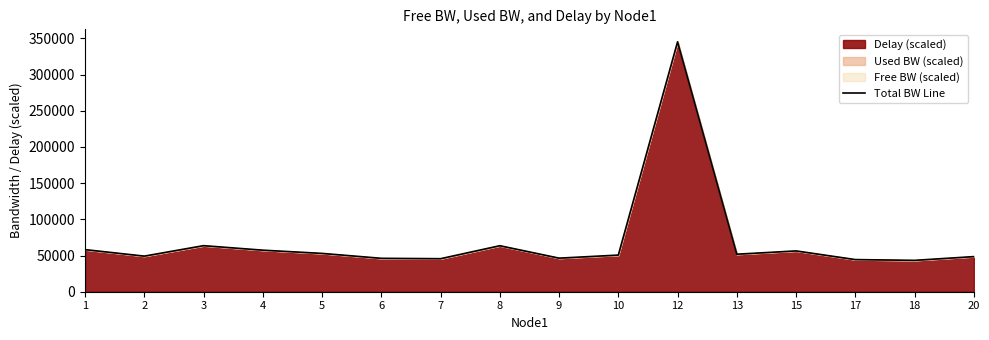

What is the average value?

70225.0